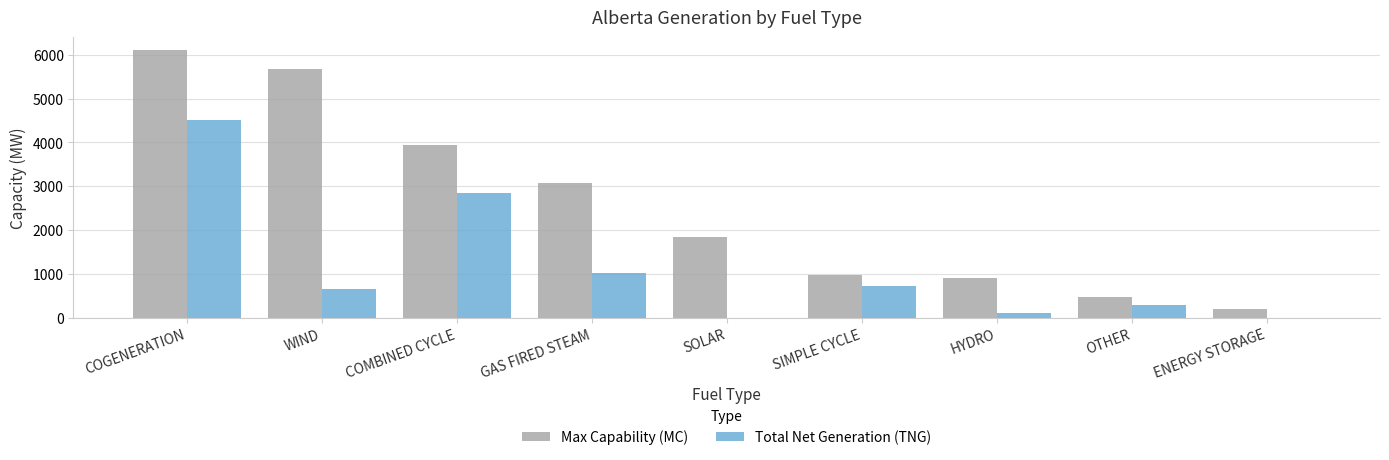

What is the sum of all Max Capability (MC) values?

23203